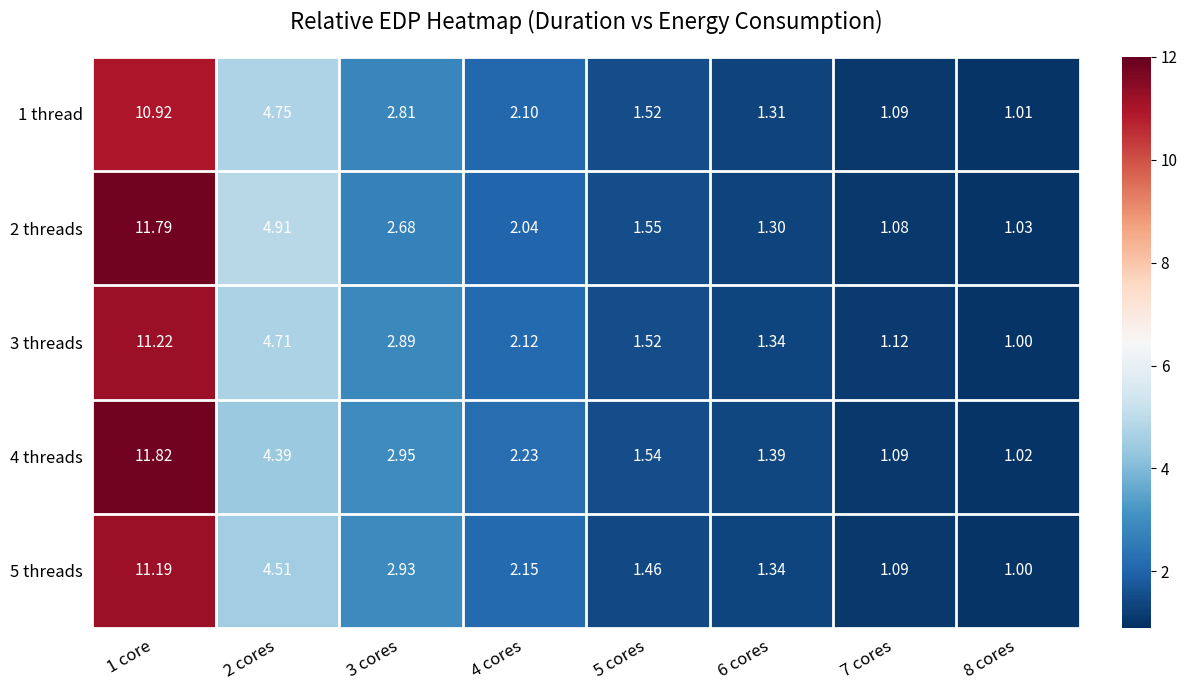

How many data points does each series have?

8